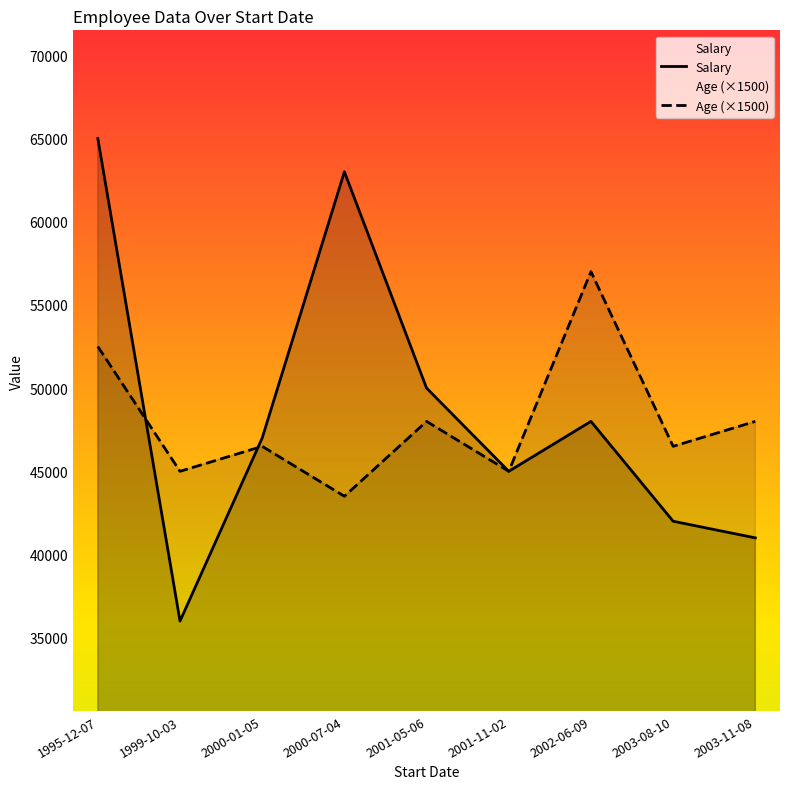

At how many categories does at least one series exceed 56574?

3